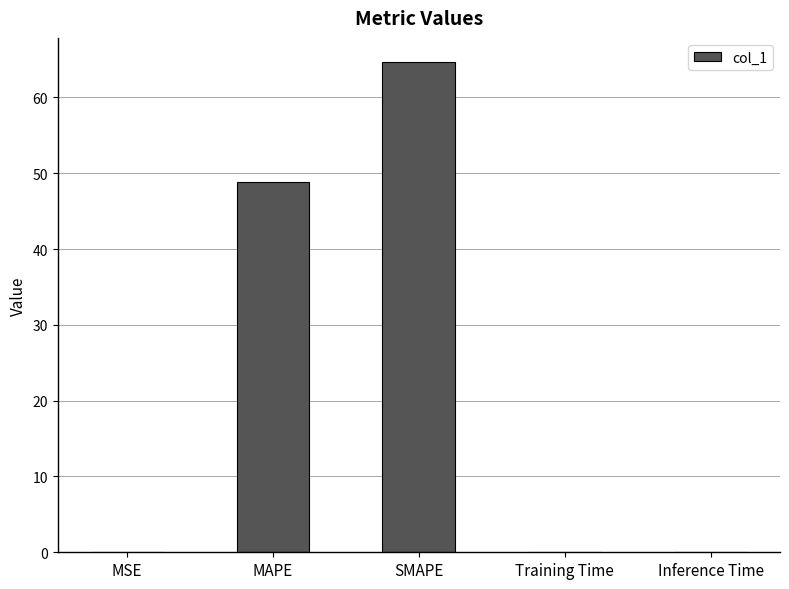

Is it true that the value at Inference Time is 0.0?

True